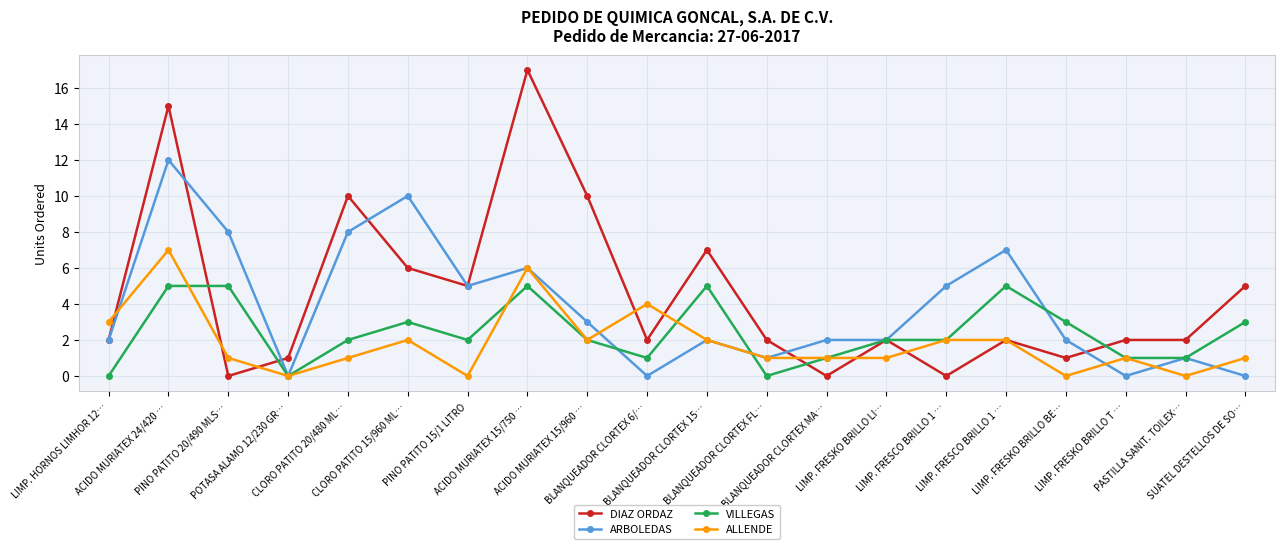

What is the difference between the second highest and second lowest values in the ARBOLEDAS series?

10